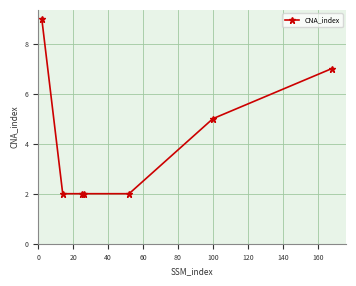

What is the value of the 4th point from the left?

2